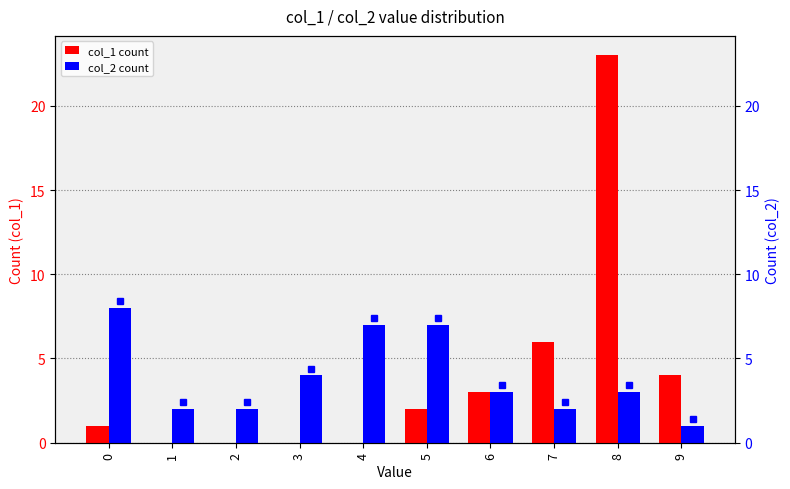

Reading left to right, extract all data points from this chart.

col_1 count: 0=1	1=0	2=0	3=0	4=0	5=2	6=3	7=6	8=23	9=4
col_2 count: 0=8	1=2	2=2	3=4	4=7	5=7	6=3	7=2	8=3	9=1